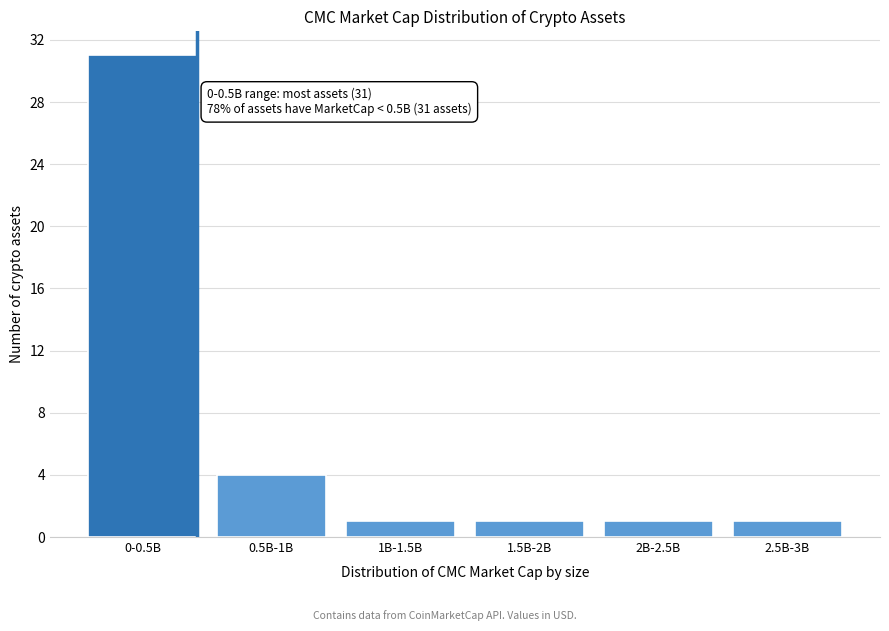

Reading right to left, extract all data points from this chart.

1	1	1	1	4	31